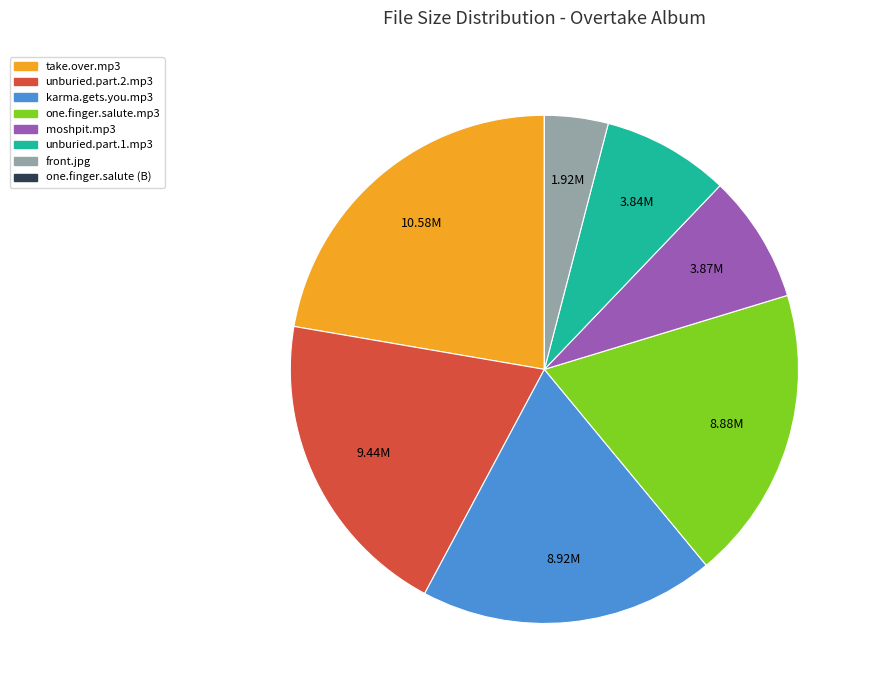

Does any single category account for the majority?

No